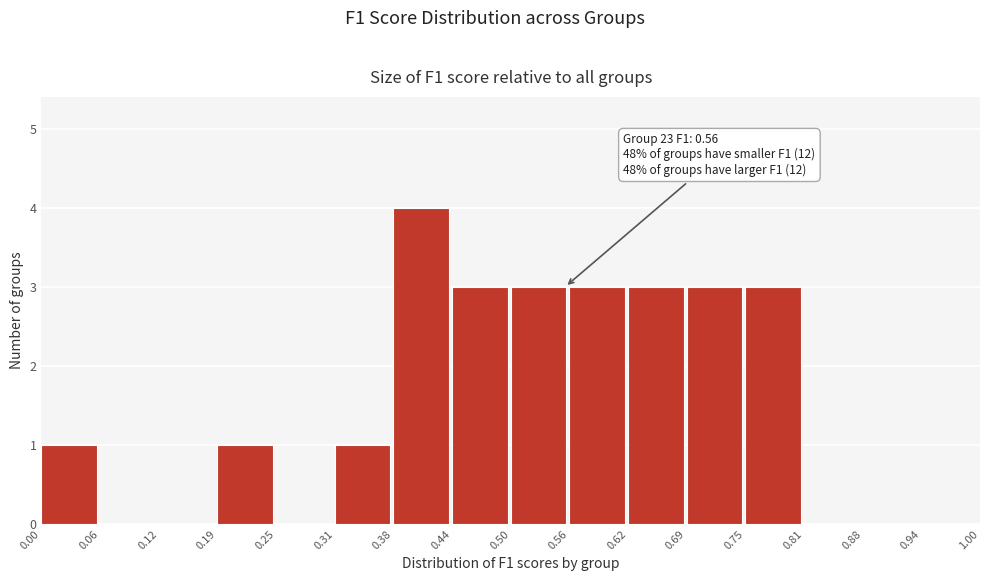

Which range on the x-axis has the tallest bar?

0.38 to 0.44